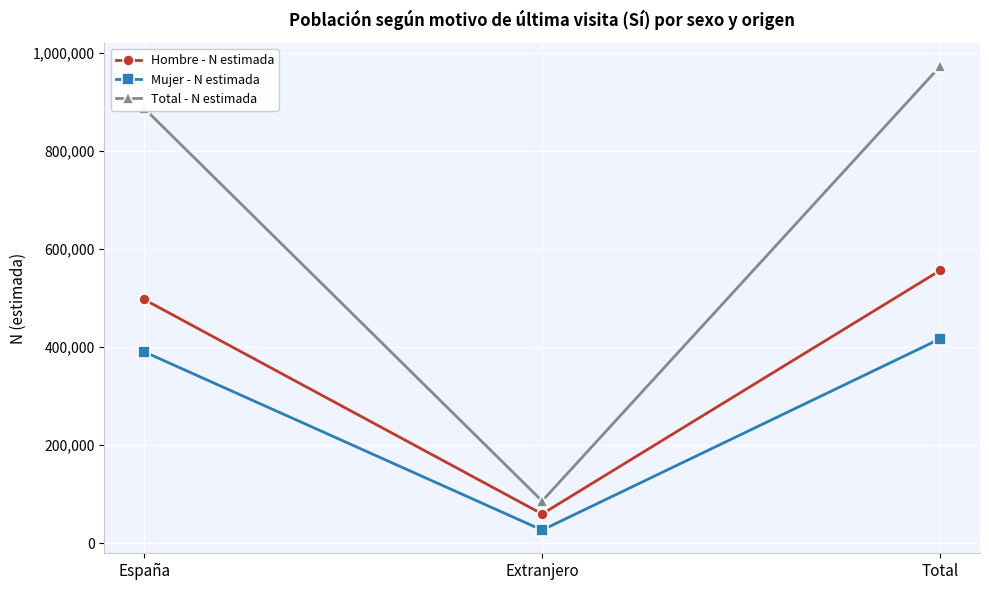

At how many categories does at least one series exceed 117812?

2